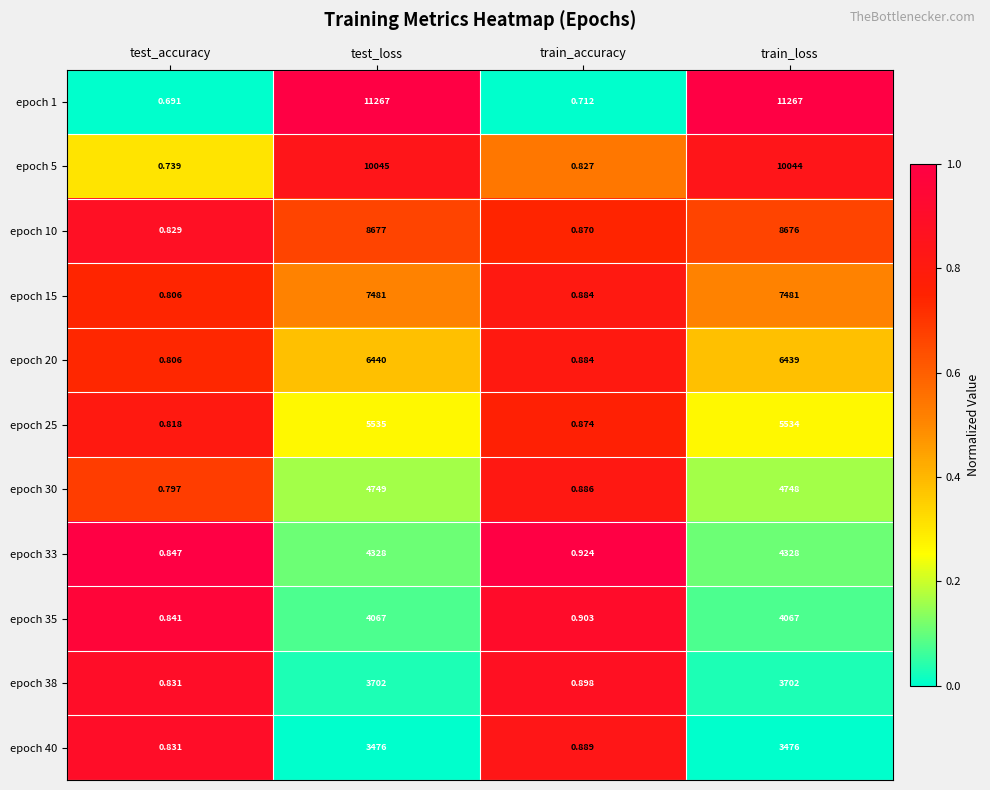

List the labels in order of epoch 25 value, largest first.

test_loss, train_loss, train_accuracy, test_accuracy